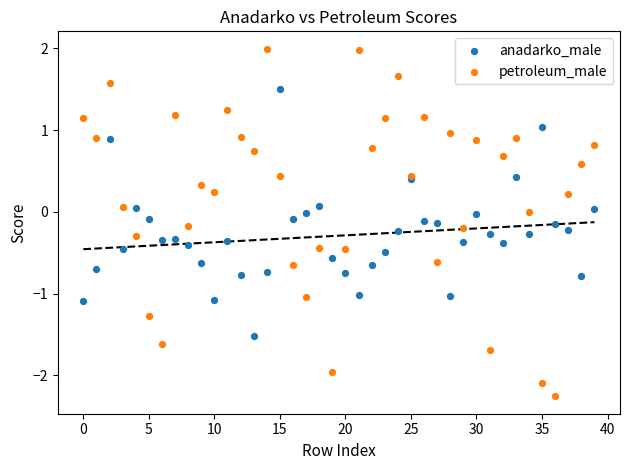

Which series has the largest Y range (max minus min)?

petroleum_male